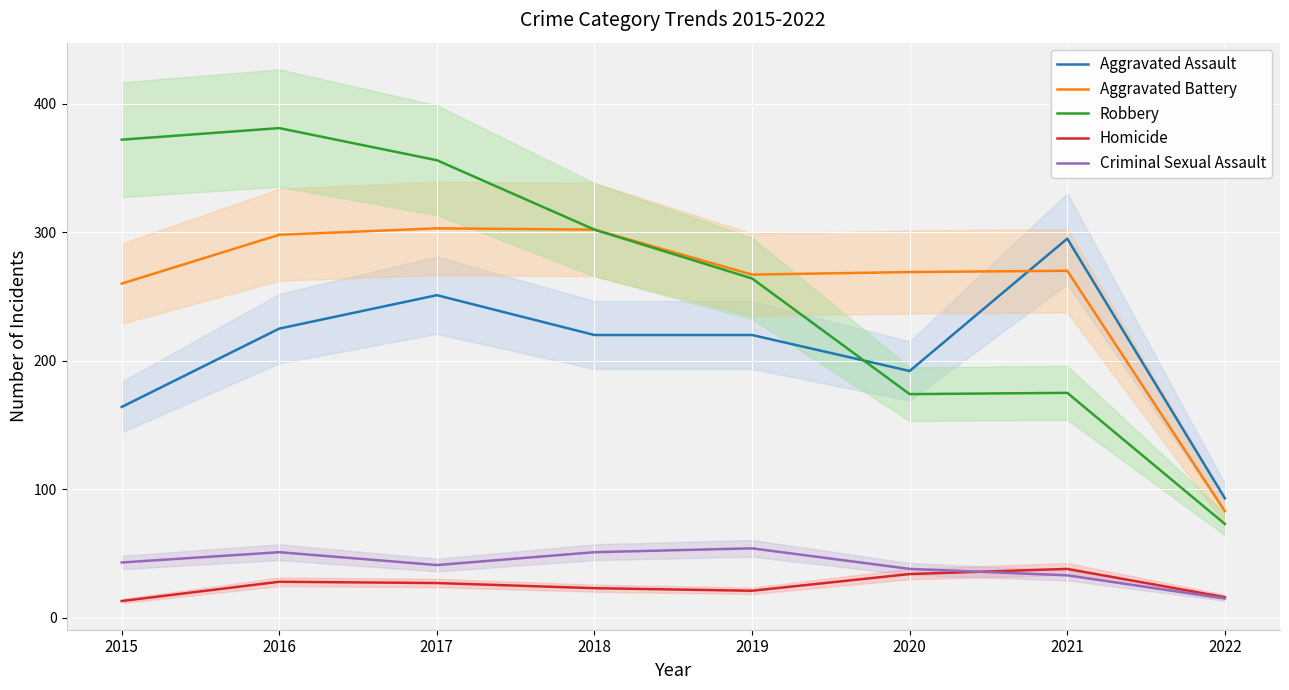

Rank the series by their maximum value, from highest to lowest.

Robbery, Aggravated Battery, Aggravated Assault, Criminal Sexual Assault, Homicide